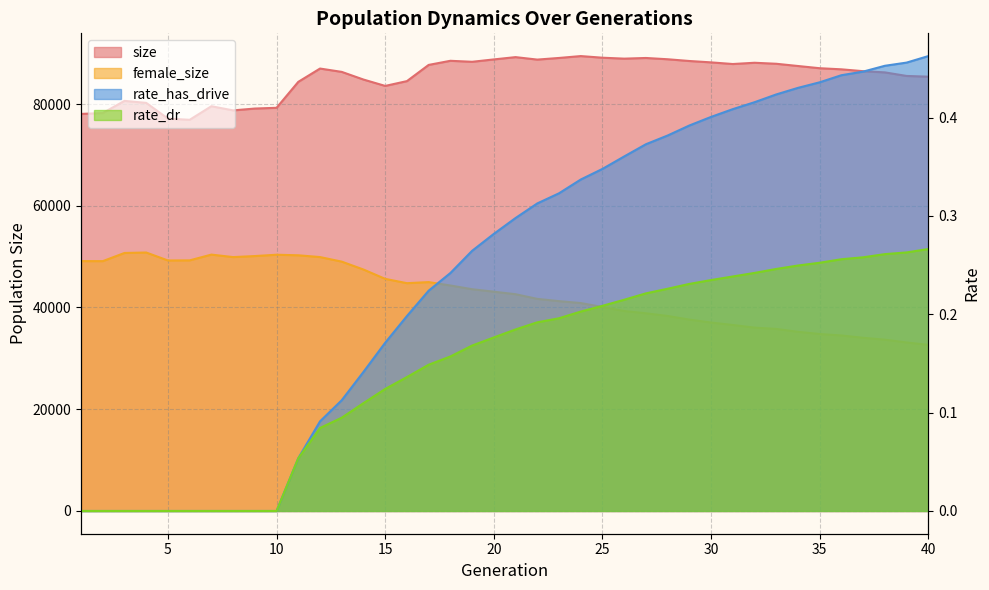

Reading right to left, extract all data points from this chart.

size: 40=85373.0	39=85517.0	38=86217.0	37=86454.0	36=86818.0	35=87036.0	34=87472.0	33=87912.0	32=88110.0	31=87862.0	30=88185.0	29=88456.0	28=88799.0	27=89050.0	26=88919.0	25=89103.0	24=89423.0	23=89054.0	22=88732.0	21=89217.0	20=88767.0	19=88299.0	18=88496.0	17=87686.0	16=84501.0	15=83558.0	14=84809.0	13=86316.0	12=86972.0	11=84358.0	10=79257.0	9=79109.0	8=78748.0	7=79563.0	6=76897.0	5=77130.0	4=80223.0	3=80617.0	2=78223.0	1=78053.0
female_size: 40=32655.0	39=33127.0	38=33673.0	37=34048.0	36=34501.0	35=34787.0	34=35222.0	33=35789.0	32=36045.0	31=36562.0	30=37042.0	29=37623.0	28=38336.0	27=38861.0	26=39311.0	25=40094.0	24=40874.0	23=41249.0	22=41696.0	21=42610.0	20=43108.0	19=43594.0	18=44327.0	17=44994.0	16=44780.0	15=45629.0	14=47464.0	13=49015.0	12=49914.0	11=50262.0	10=50372.0	9=50112.0	8=49908.0	7=50398.0	6=49264.0	5=49244.0	4=50808.0	3=50719.0	2=49112.0	1=49120.0
rate_dr: 40=0.3	39=0.3	38=0.3	37=0.3	36=0.3	35=0.3	34=0.2	33=0.2	32=0.2	31=0.2	30=0.2	29=0.2	28=0.2	27=0.2	26=0.2	25=0.2	24=0.2	23=0.2	22=0.2	21=0.2	20=0.2	19=0.2	18=0.2	17=0.1	16=0.1	15=0.1	14=0.1	13=0.1	12=0.1	11=0.1	10=0.0	9=0.0	8=0.0	7=0.0	6=0.0	5=0.0	4=0.0	3=0.0	2=0.0	1=0.0
rate_has_drive: 40=0.5	39=0.5	38=0.5	37=0.4	36=0.4	35=0.4	34=0.4	33=0.4	32=0.4	31=0.4	30=0.4	29=0.4	28=0.4	27=0.4	26=0.4	25=0.3	24=0.3	23=0.3	22=0.3	21=0.3	20=0.3	19=0.3	18=0.2	17=0.2	16=0.2	15=0.2	14=0.1	13=0.1	12=0.1	11=0.1	10=0.0	9=0.0	8=0.0	7=0.0	6=0.0	5=0.0	4=0.0	3=0.0	2=0.0	1=0.0